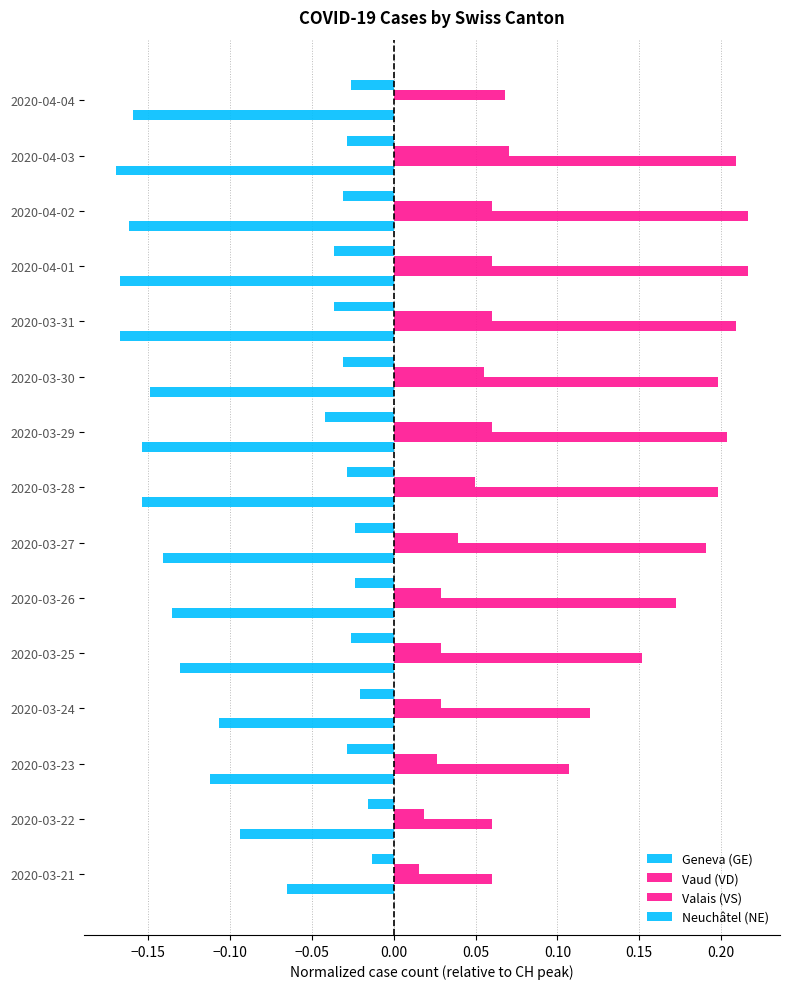

Count the number of categories in the chart.

15